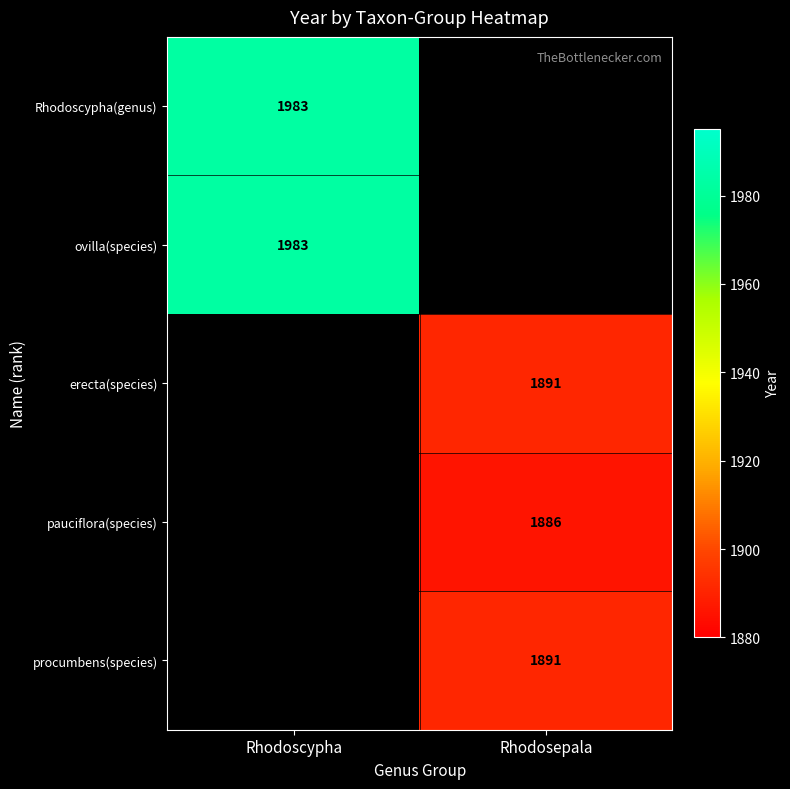

At how many categories does at least one series exceed 1960?

1